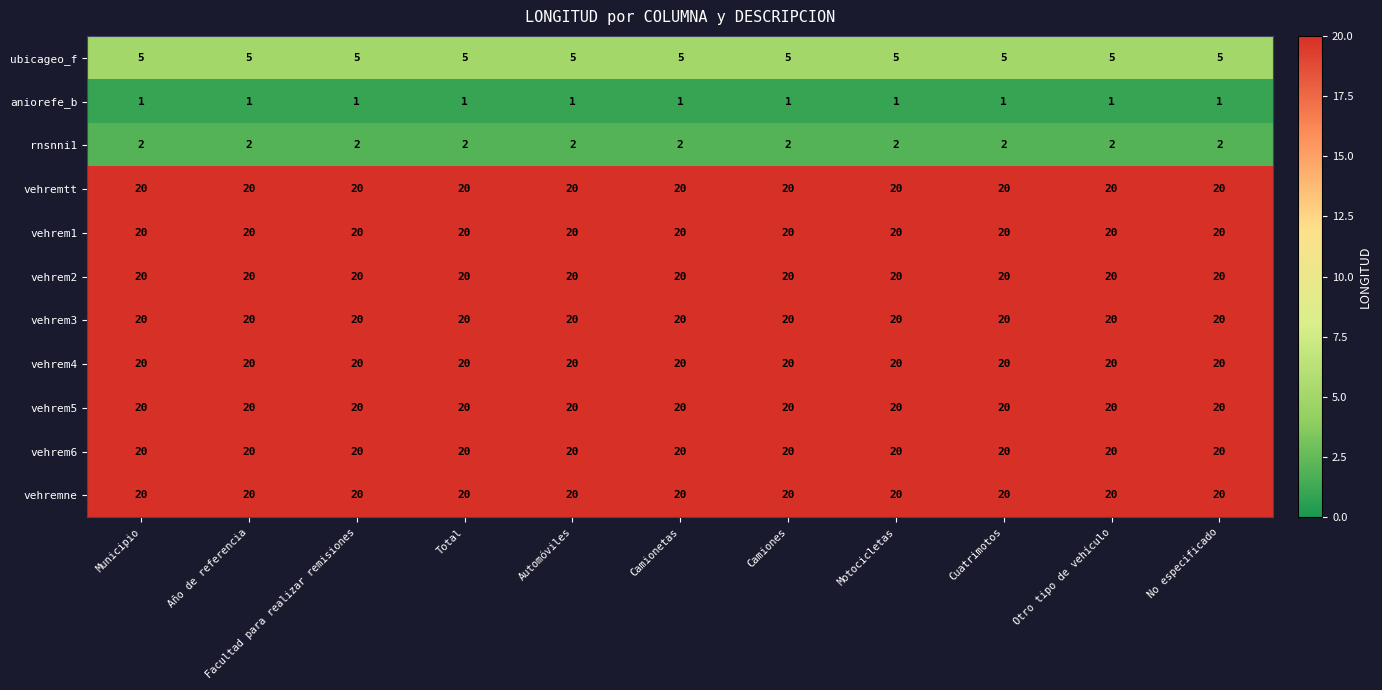

True or false: vehremtt has a value of 10 at Cuatrimotos.

False